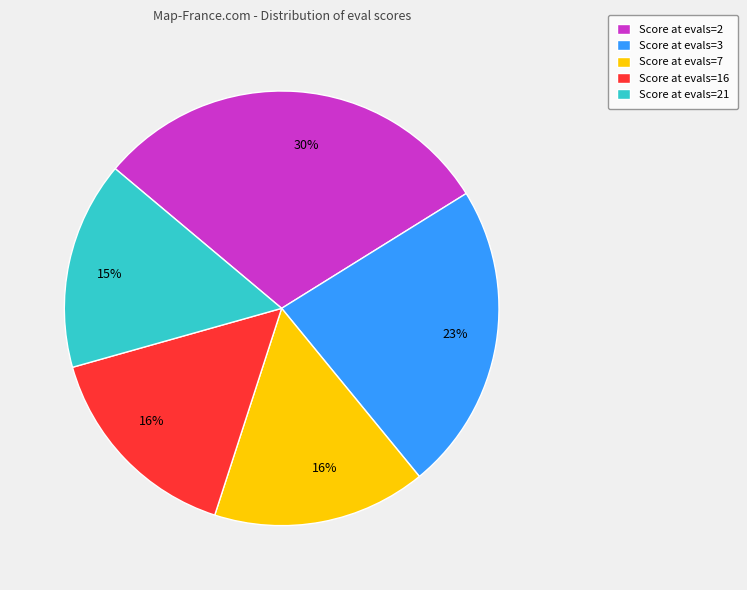

What is the ratio of the value at Score at evals=3 to the value at Score at evals=2?

0.8